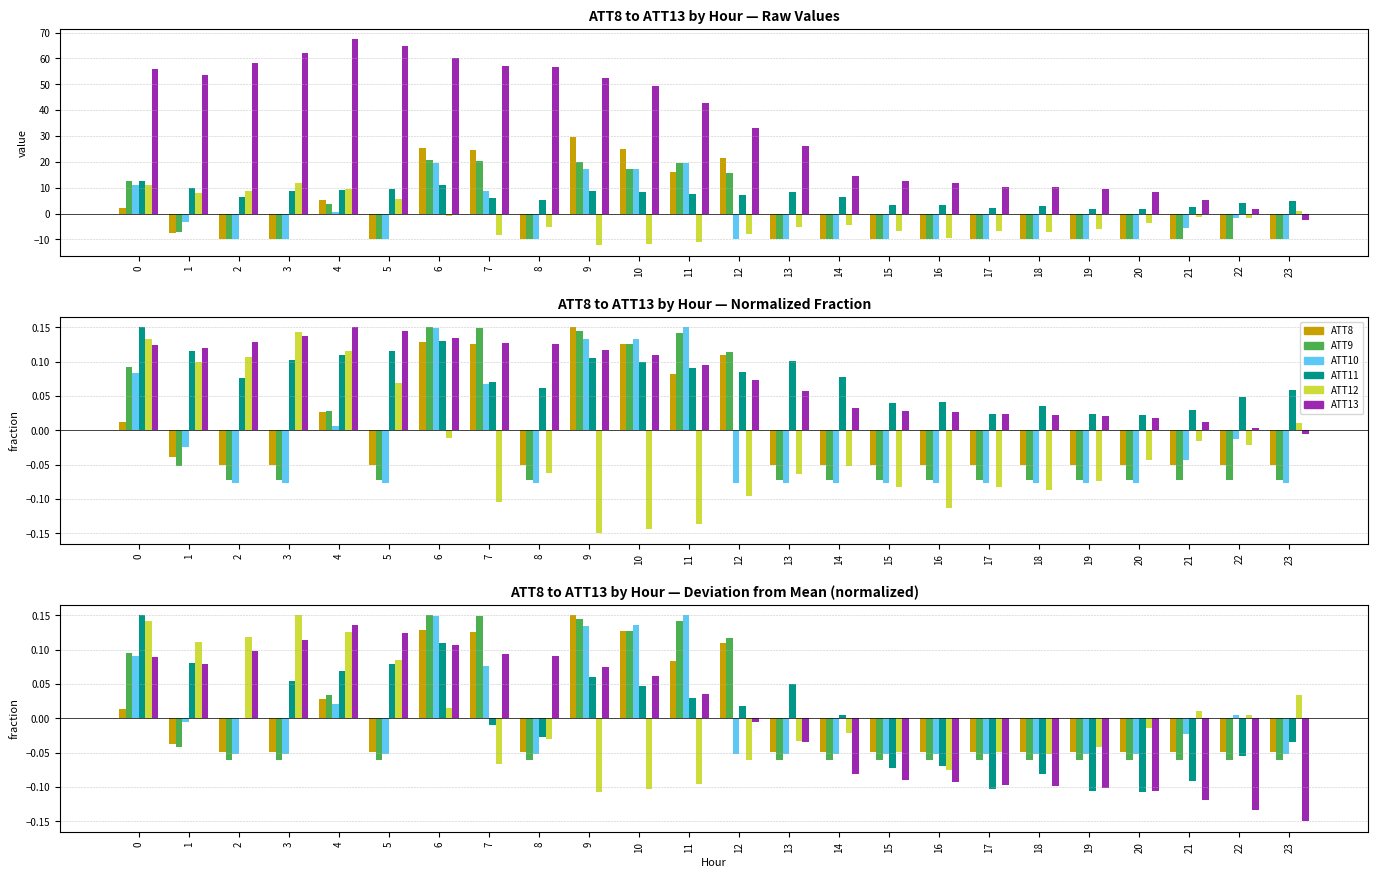

Reading right to left, transcribe all the data shown in this chart.

ATT8: -0.0	-0.0	-0.0	-0.0	-0.0	-0.0	-0.0	-0.0	-0.0	-0.0	-0.0	0.1	0.1	0.1	0.1	-0.0	0.1	0.1	-0.0	0.0	-0.0	-0.0	-0.0	0.0
ATT9: -0.1	-0.1	-0.1	-0.1	-0.1	-0.1	-0.1	-0.1	-0.1	-0.1	-0.1	0.1	0.1	0.1	0.1	-0.1	0.1	0.1	-0.1	0.0	-0.1	-0.1	-0.0	0.1
ATT10: -0.1	0.0	-0.0	-0.1	-0.1	-0.1	-0.1	-0.1	-0.1	-0.1	-0.1	-0.1	0.1	0.1	0.1	-0.1	0.1	0.1	-0.1	0.0	-0.1	-0.1	-0.0	0.1
ATT11: -0.0	-0.1	-0.1	-0.1	-0.1	-0.1	-0.1	-0.1	-0.1	0.0	0.1	0.0	0.0	0.0	0.1	-0.0	-0.0	0.1	0.1	0.1	0.1	0.0	0.1	0.1
ATT12: 0.0	0.0	0.0	-0.0	-0.0	-0.1	-0.0	-0.1	-0.0	-0.0	-0.0	-0.1	-0.1	-0.1	-0.1	-0.0	-0.1	0.0	0.1	0.1	0.1	0.1	0.1	0.1
ATT13: -0.1	-0.1	-0.1	-0.1	-0.1	-0.1	-0.1	-0.1	-0.1	-0.1	-0.0	-0.0	0.0	0.1	0.1	0.1	0.1	0.1	0.1	0.1	0.1	0.1	0.1	0.1